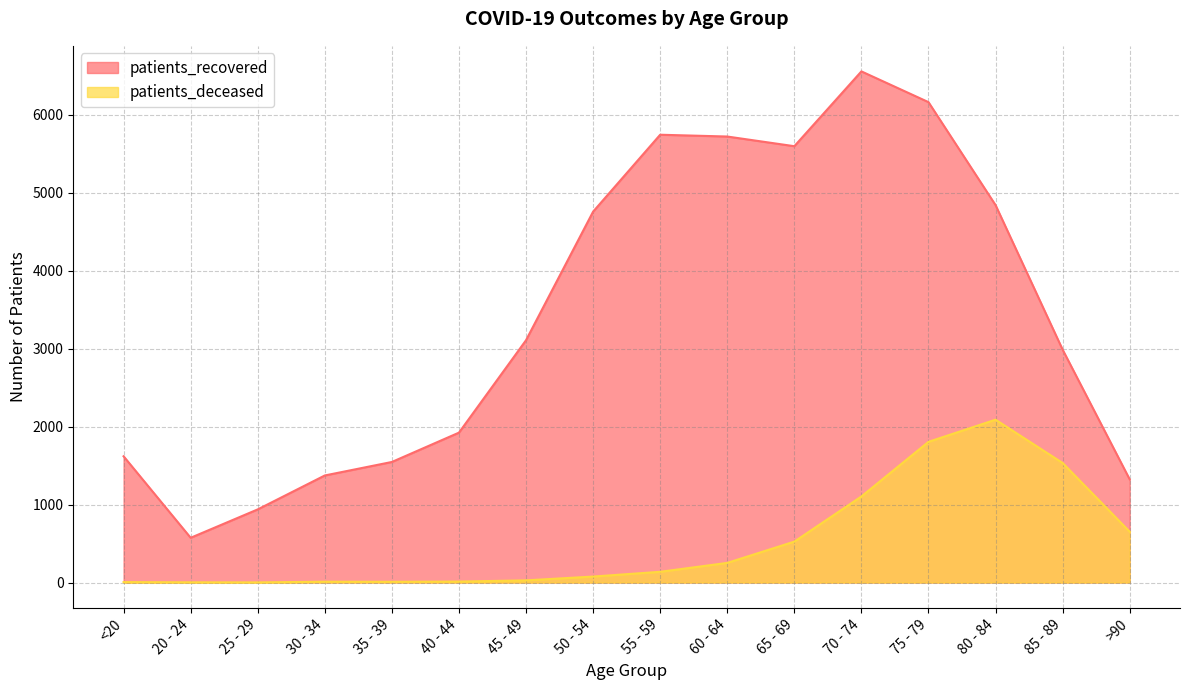

True or false: patients_deceased has a value of 13 at 40 - 44.

True